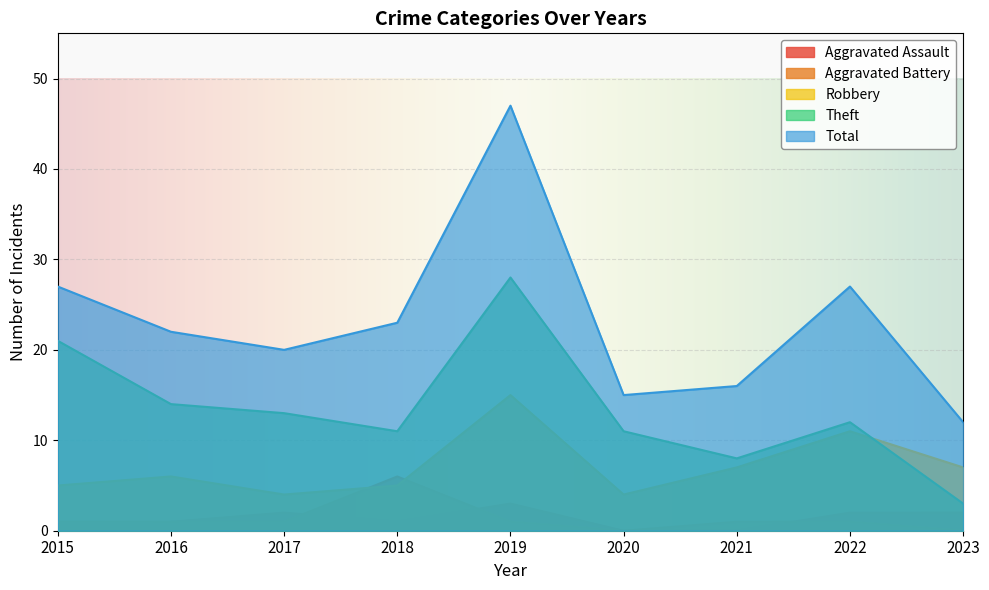

True or false: Aggravated Battery and Theft cross at least once.

False